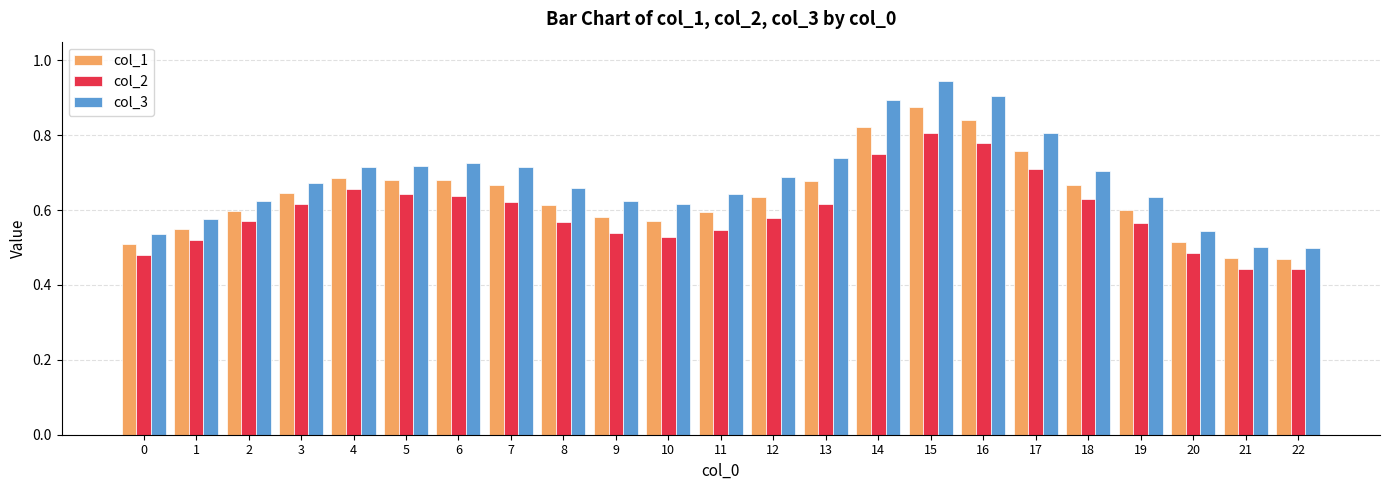

Which series has the widest spread of values?

col_3